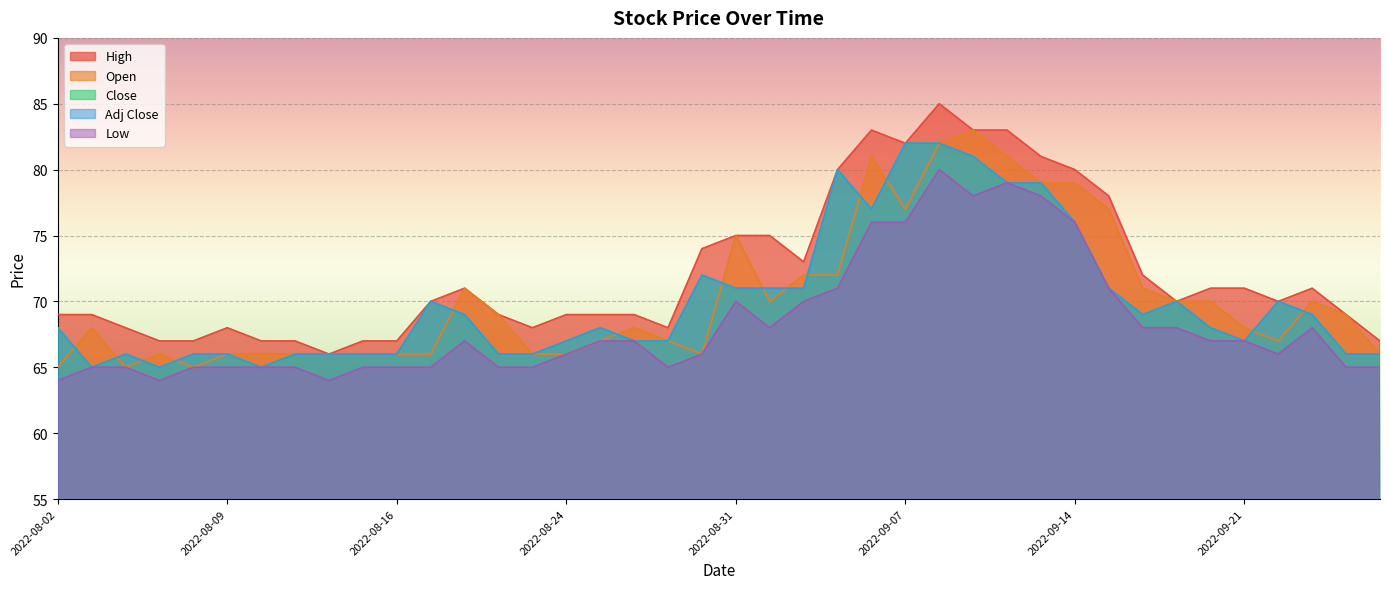

At which label does Adj Close first exceed 68?

2022-08-18